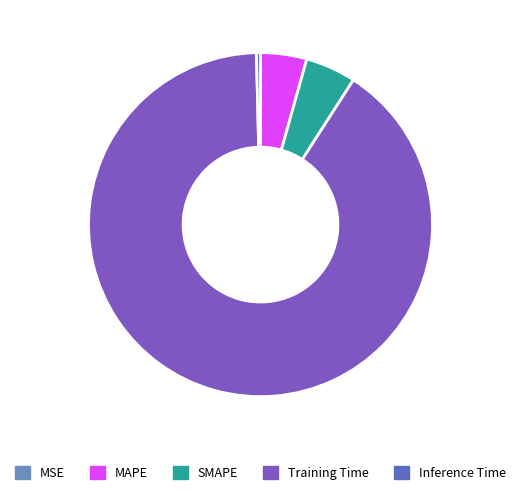

Rank the categories by value from lowest to highest.

MSE, Inference Time, MAPE, SMAPE, Training Time